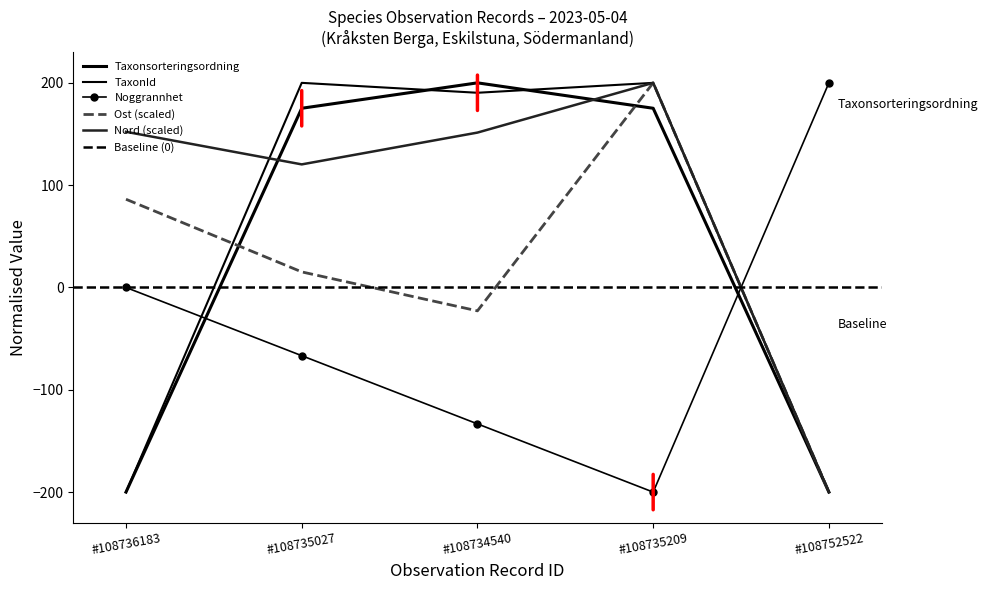

What is the sum of all Noggrannhet values?

-200.0